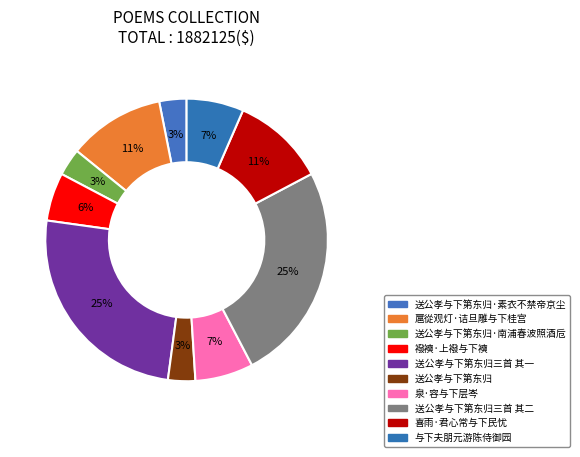

How many segments does this pie chart have?

10